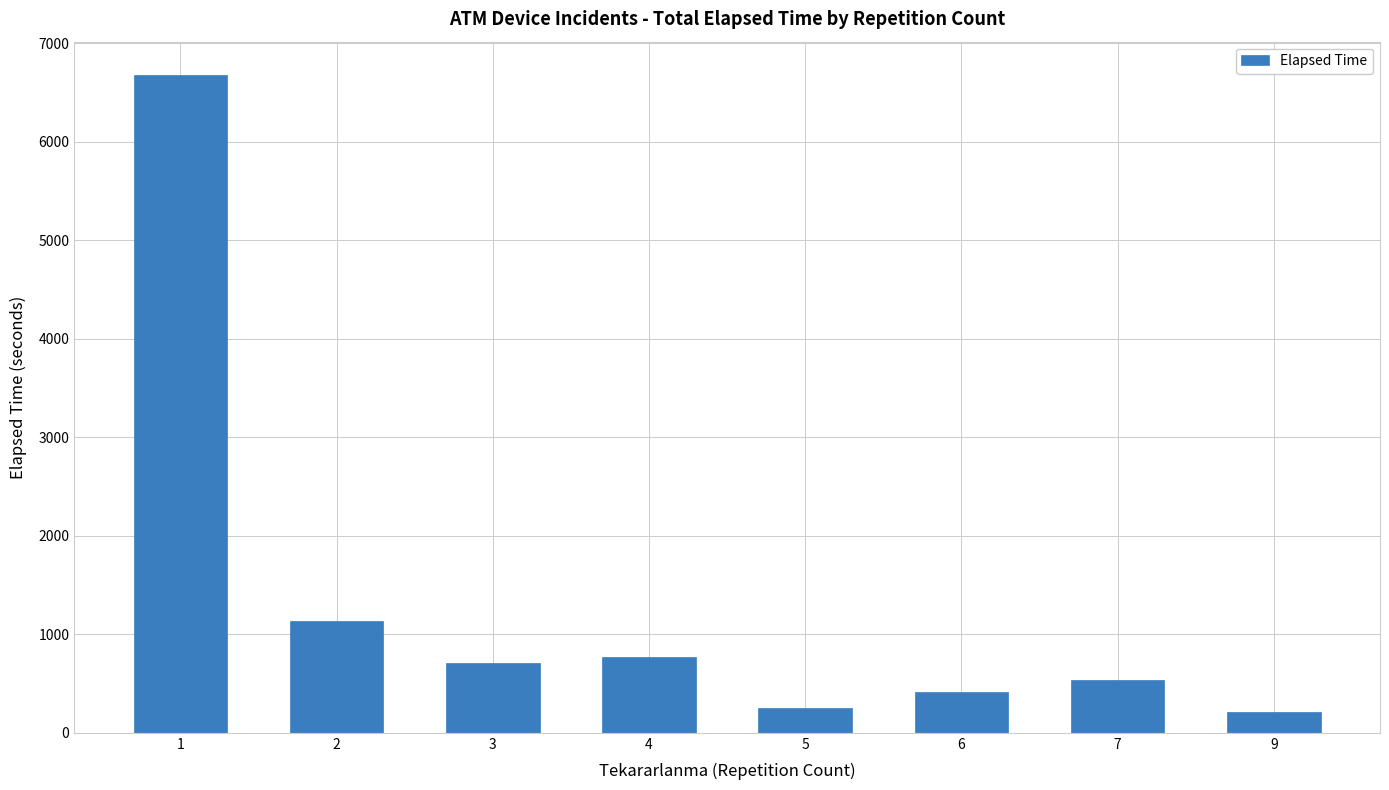

Reading left to right, what are all the values shown in this chart?

6680	1135	705	765	255	415	540	215